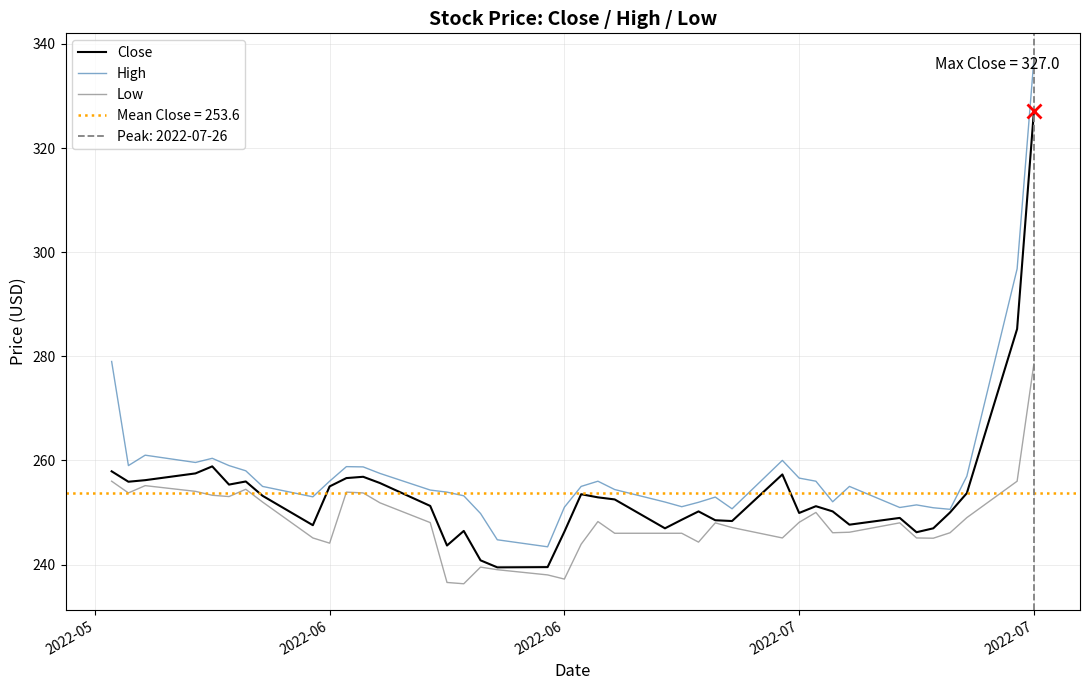

Is the value of High at 23 greater than the value of Close at 16?

Yes